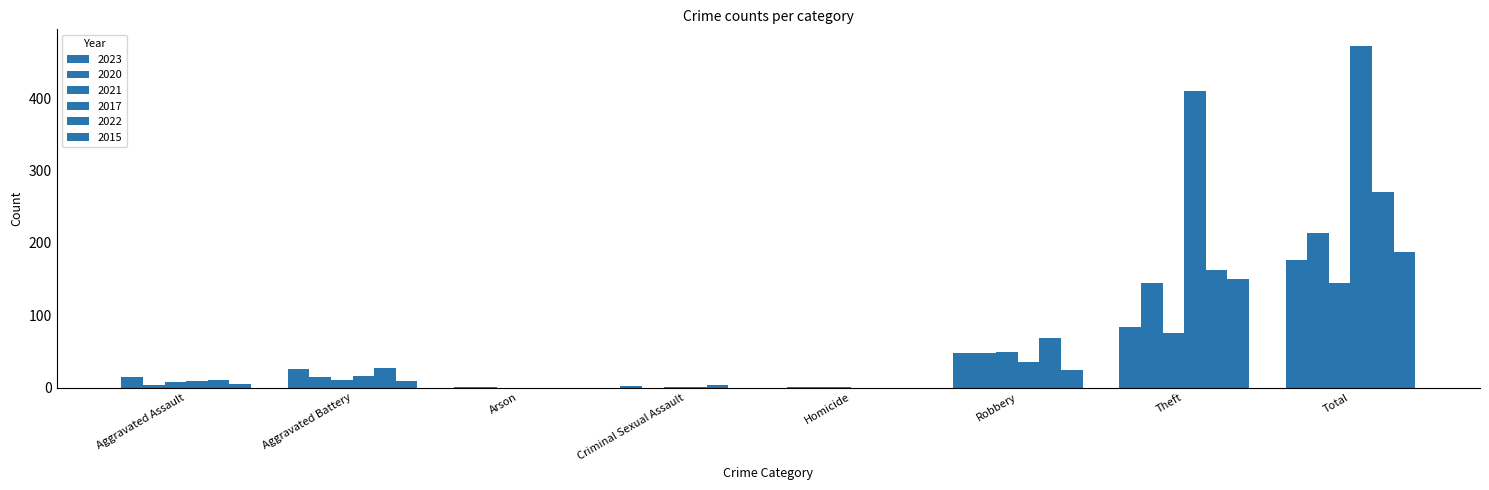

Reading left to right, transcribe all the data shown in this chart.

2023: 15	26	1	2	1	48	84	177
2020: 4	15	1	0	1	48	145	214
2021: 8	11	0	1	1	49	75	145
2017: 9	16	0	1	0	36	410	472
2022: 10	27	0	4	0	68	162	271
2015: 5	9	0	0	0	24	150	188